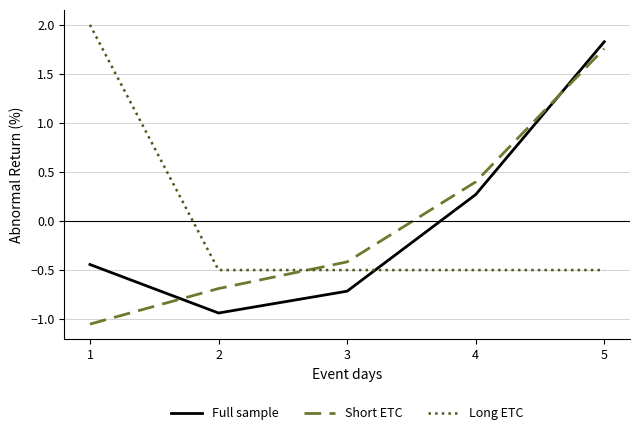

True or false: Short ETC has a value of -1.0 at 2.

False